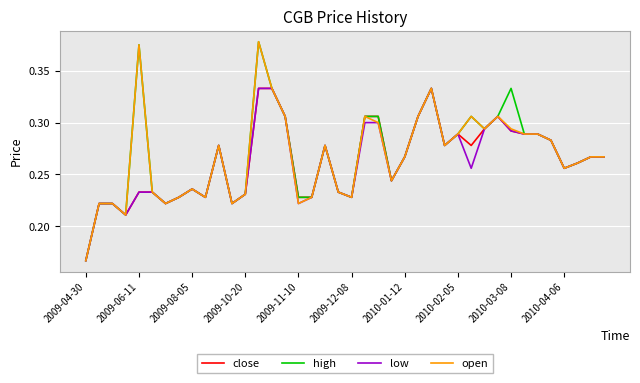

At which category is the sum across all series the highest?

13